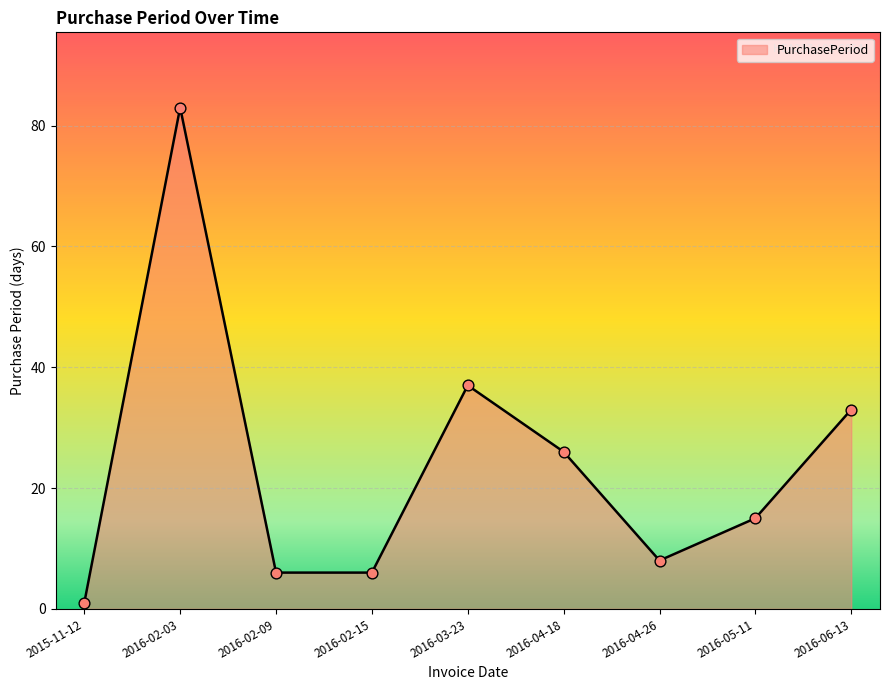

Approximately how many times larger is the value at 2016-05-11 compared to 2016-03-23?

0.4